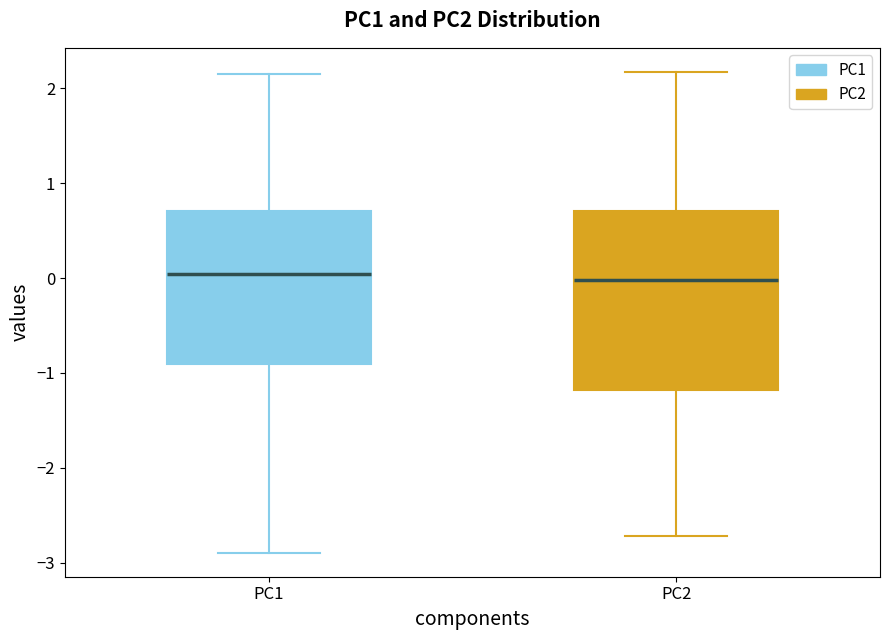

Comparing the boxes themselves (not the whiskers), which one is the tallest?

PC2